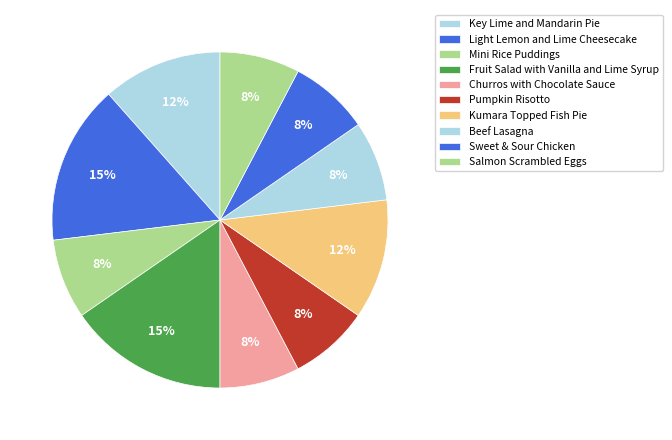

How many slices are in this pie chart?

10